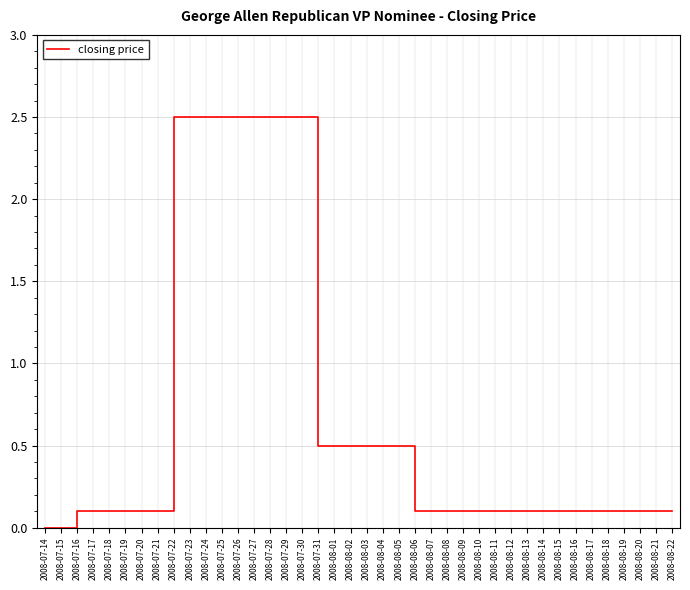

Reading right to left, transcribe all the data shown in this chart.

2008-08-22=0.1	2008-08-21=0.1	2008-08-20=0.1	2008-08-19=0.1	2008-08-18=0.1	2008-08-17=0.1	2008-08-16=0.1	2008-08-15=0.1	2008-08-14=0.1	2008-08-13=0.1	2008-08-12=0.1	2008-08-11=0.1	2008-08-10=0.1	2008-08-09=0.1	2008-08-08=0.1	2008-08-07=0.1	2008-08-06=0.1	2008-08-05=0.5	2008-08-04=0.5	2008-08-03=0.5	2008-08-02=0.5	2008-08-01=0.5	2008-07-31=0.5	2008-07-30=2.5	2008-07-29=2.5	2008-07-28=2.5	2008-07-27=2.5	2008-07-26=2.5	2008-07-25=2.5	2008-07-24=2.5	2008-07-23=2.5	2008-07-22=2.5	2008-07-21=0.1	2008-07-20=0.1	2008-07-19=0.1	2008-07-18=0.1	2008-07-17=0.1	2008-07-16=0.1	2008-07-15=0.0	2008-07-14=0.0